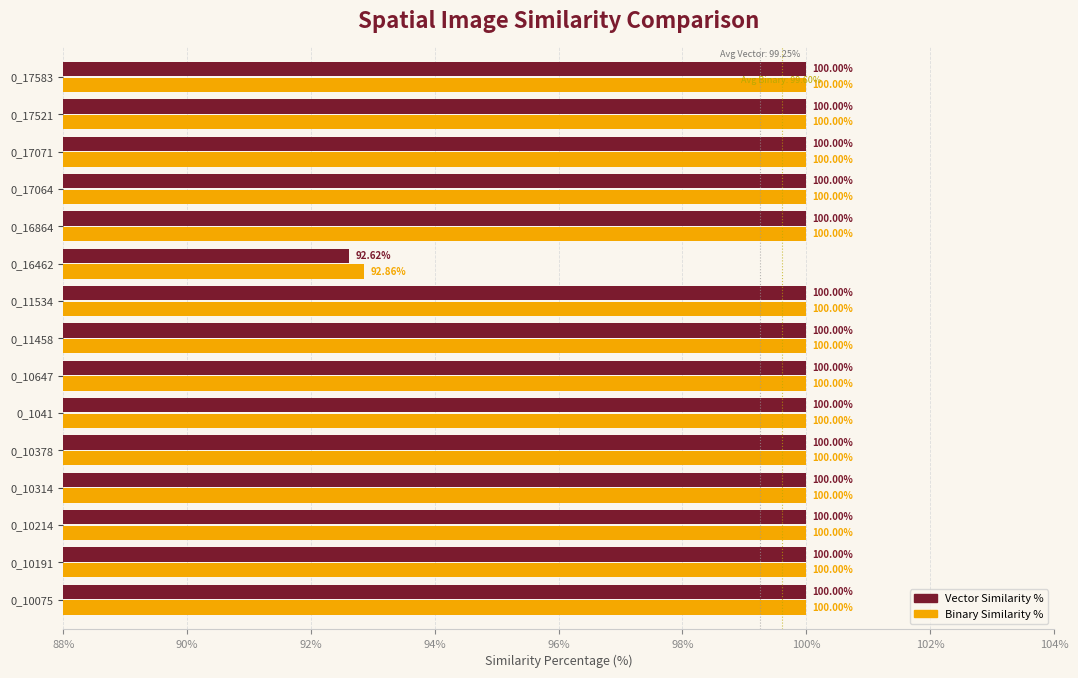

What is the total value across all series at 0_10314?

200.0